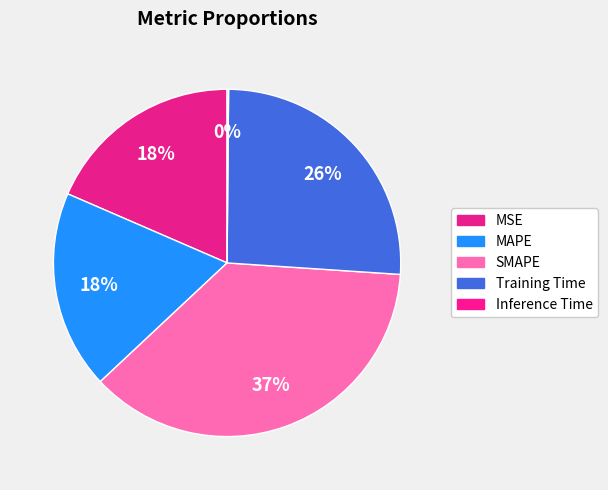

Is Inference Time the majority of the pie?

No